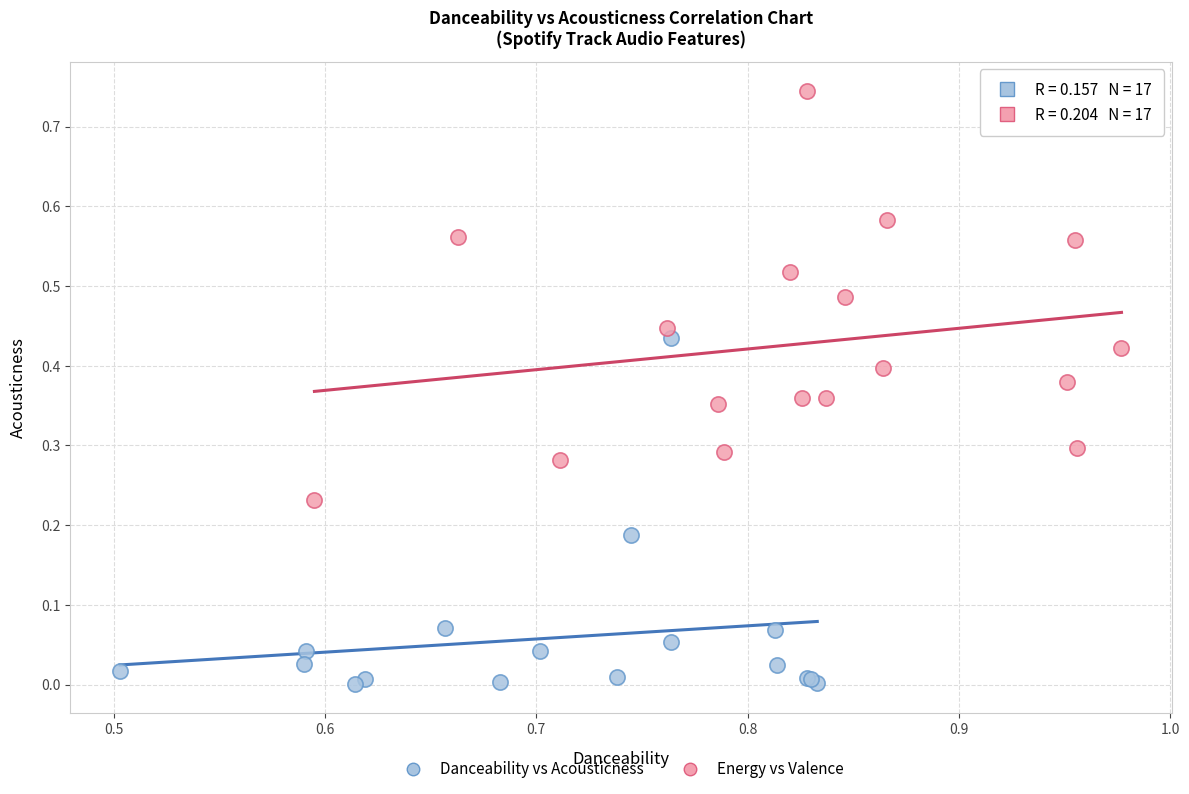

Which series has the widest spread of Y values?

Energy vs Valence